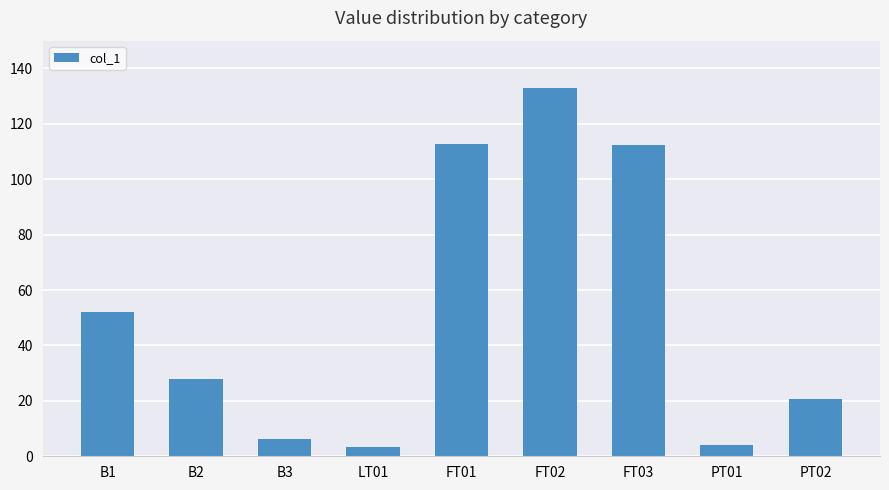

Count the number of categories in the chart.

9